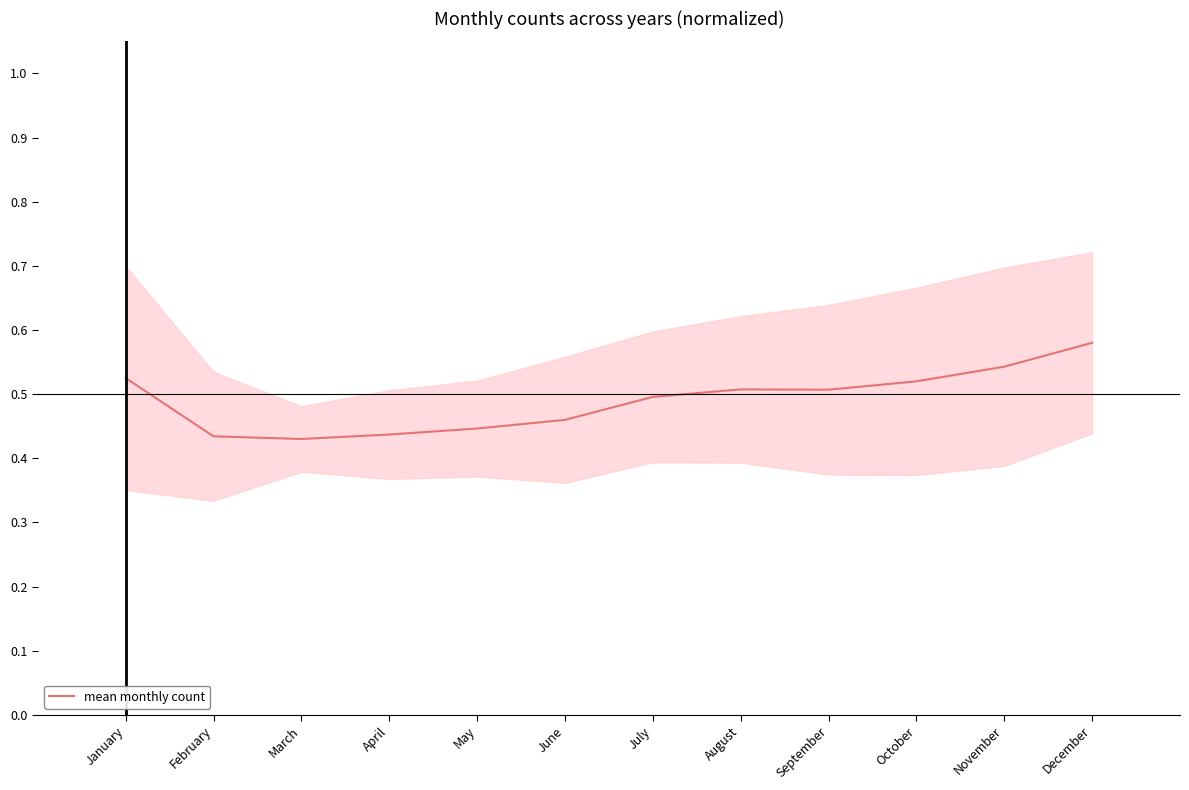

Reading left to right, extract all data points from this chart.

January=0.5	February=0.4	March=0.4	April=0.4	May=0.4	June=0.5	July=0.5	August=0.5	September=0.5	October=0.5	November=0.5	December=0.6